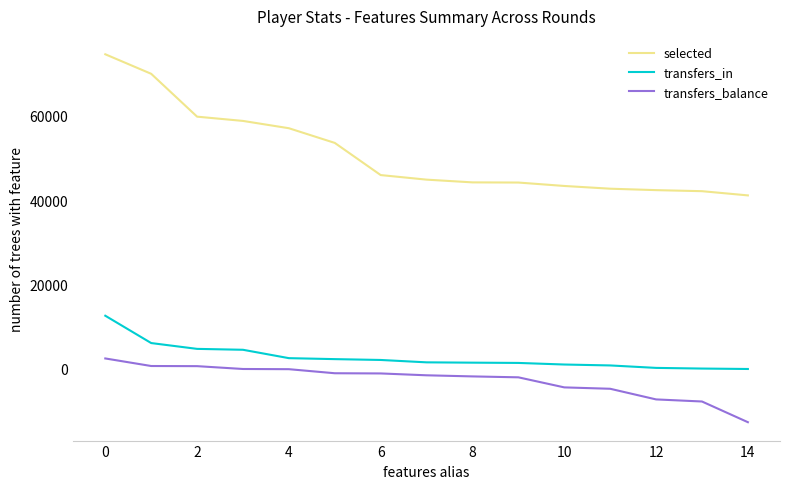

Which series has the largest total across all categories?

selected